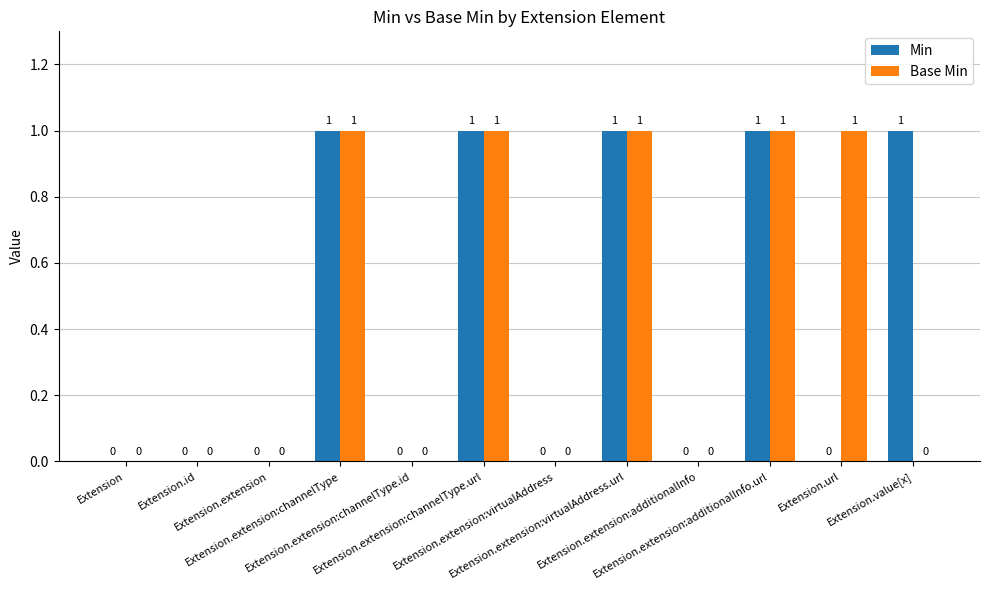

How many Min values are between 0 and 1?

12